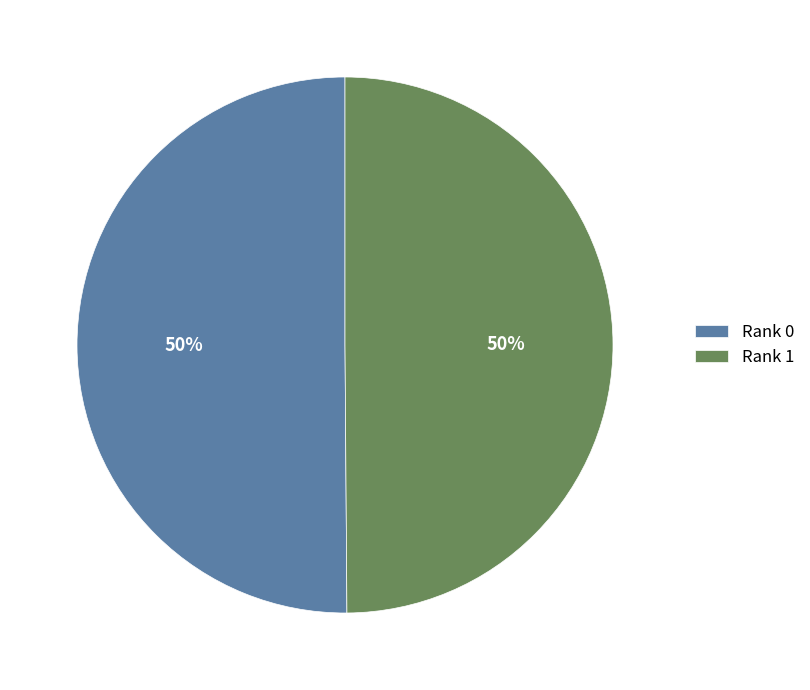

To the nearest percent, what percentage of the pie is Rank 1?

50%